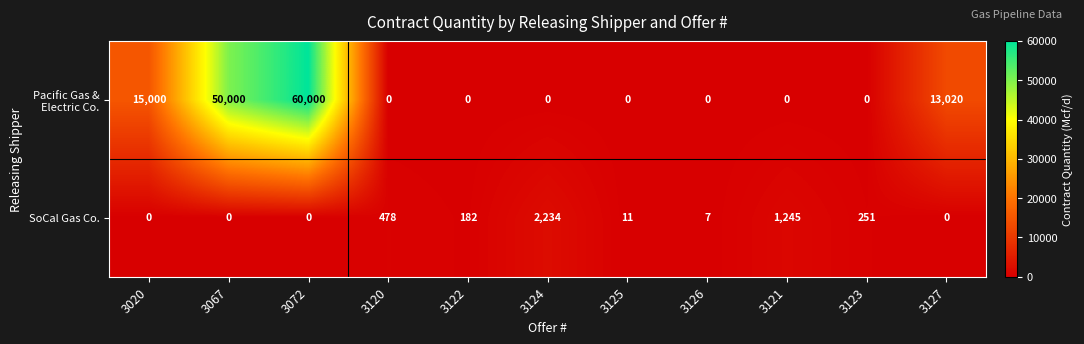

Count the number of categories in the chart.

11